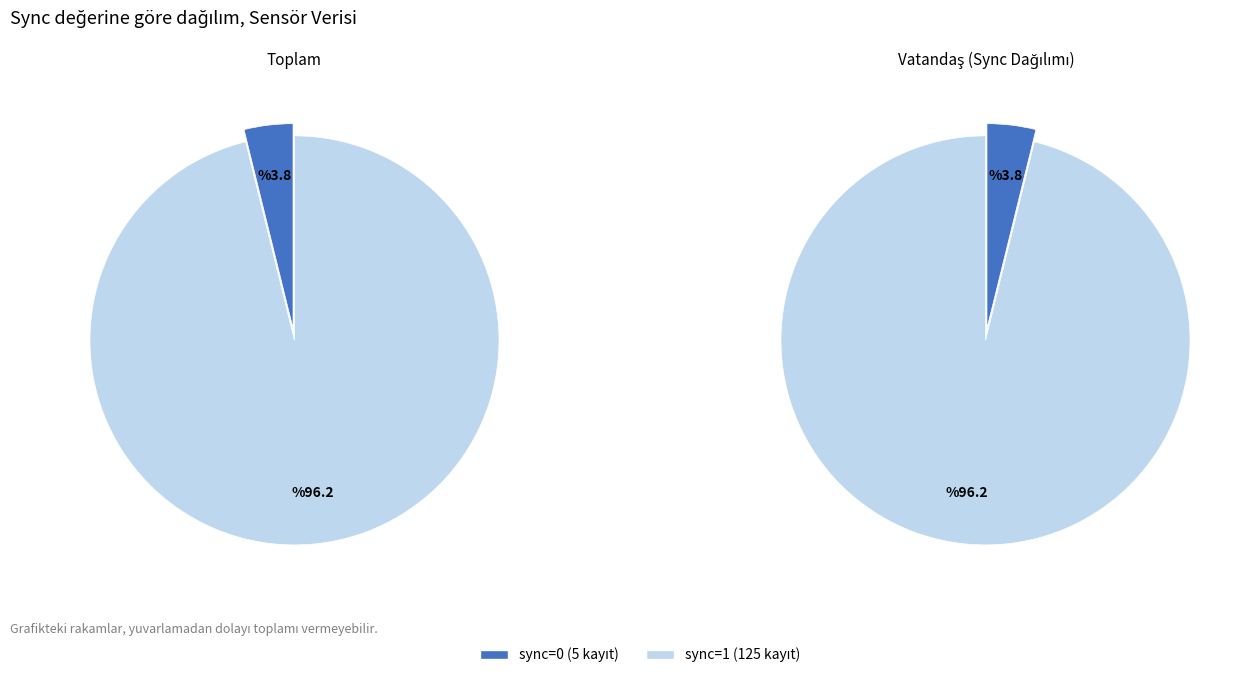

Which slice is the smallest?

sync=0